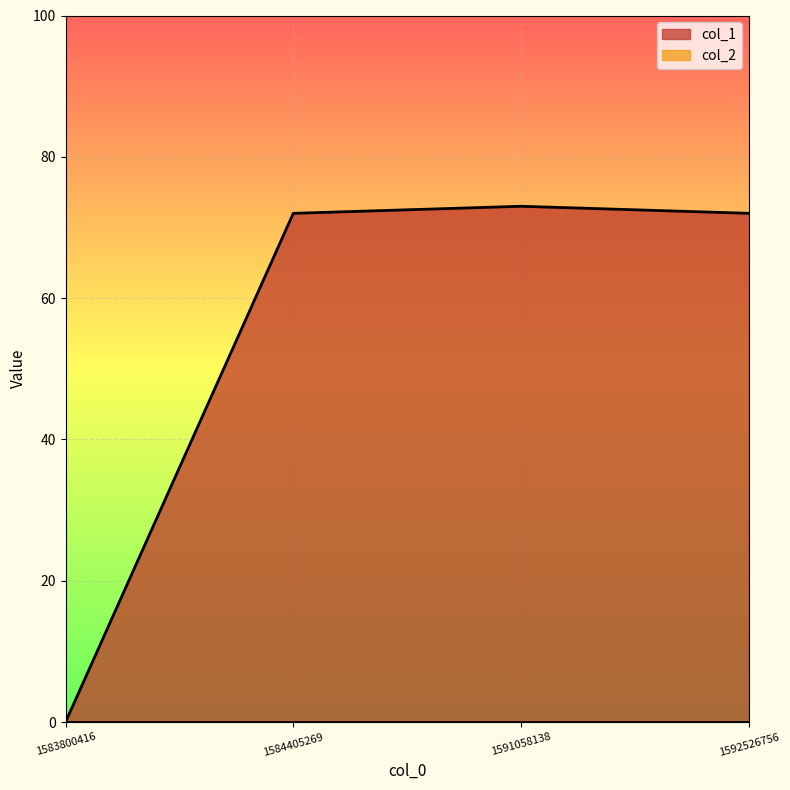

Where does the data first go above 72?

1591058138